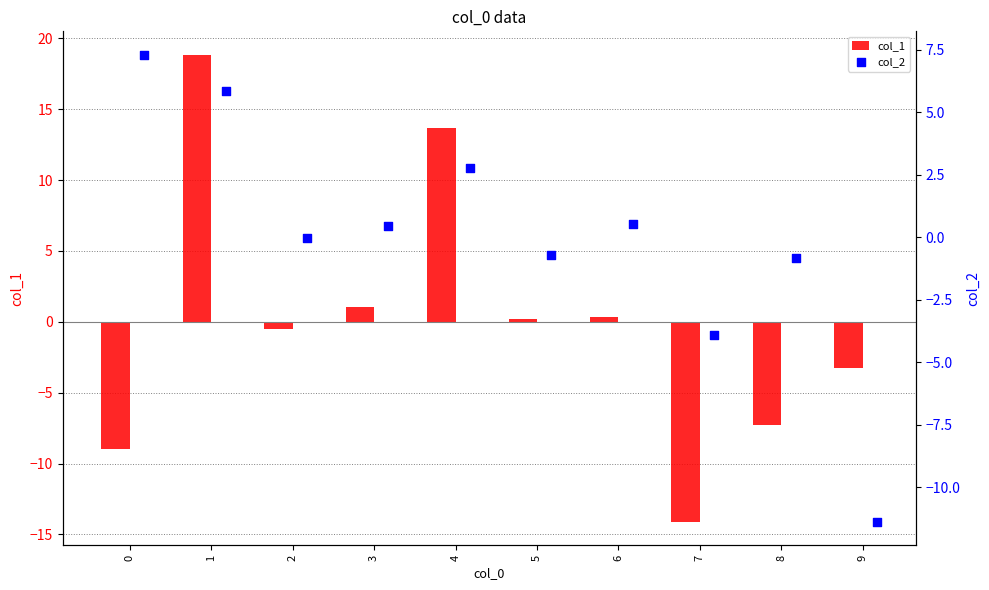

The col_1 series shows -14.1 at 0. True or false?

False